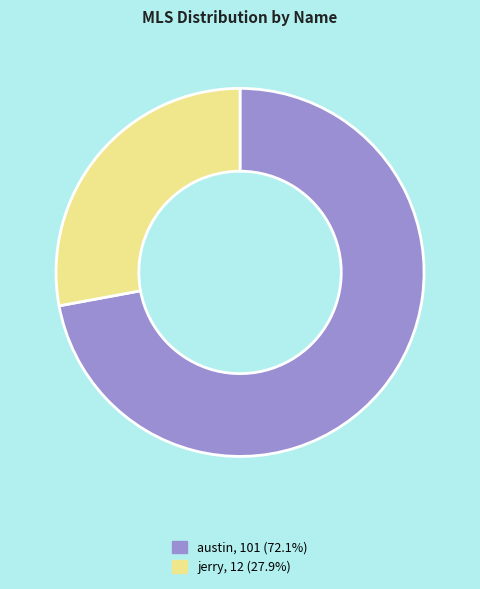

Count the number of slices in the pie.

2